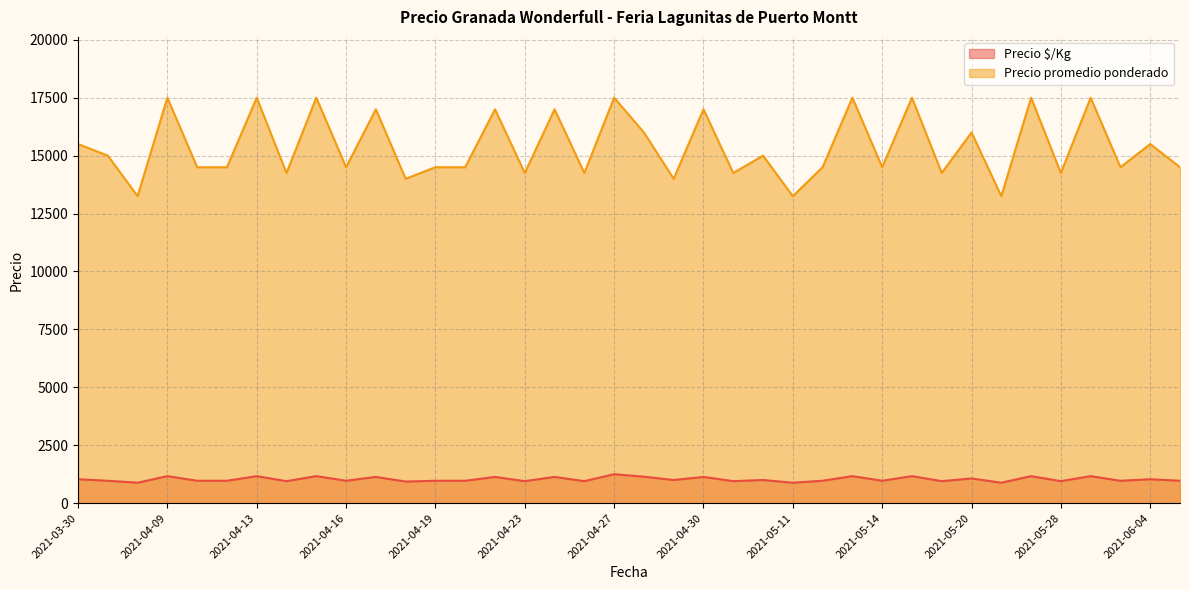

True or false: Precio promedio ponderado and Precio $/Kg cross at least once.

False